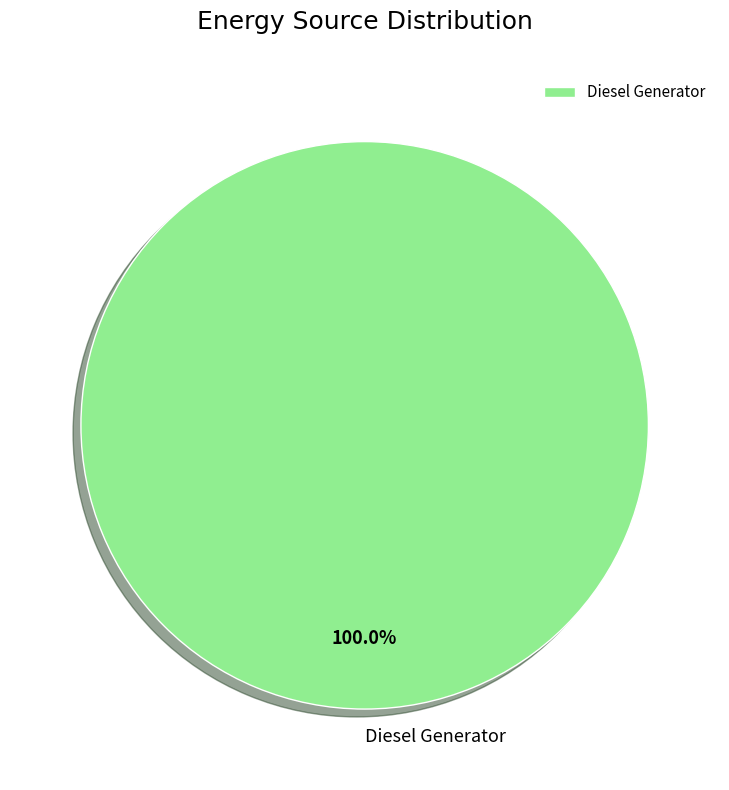

Count the number of slices in the pie.

1